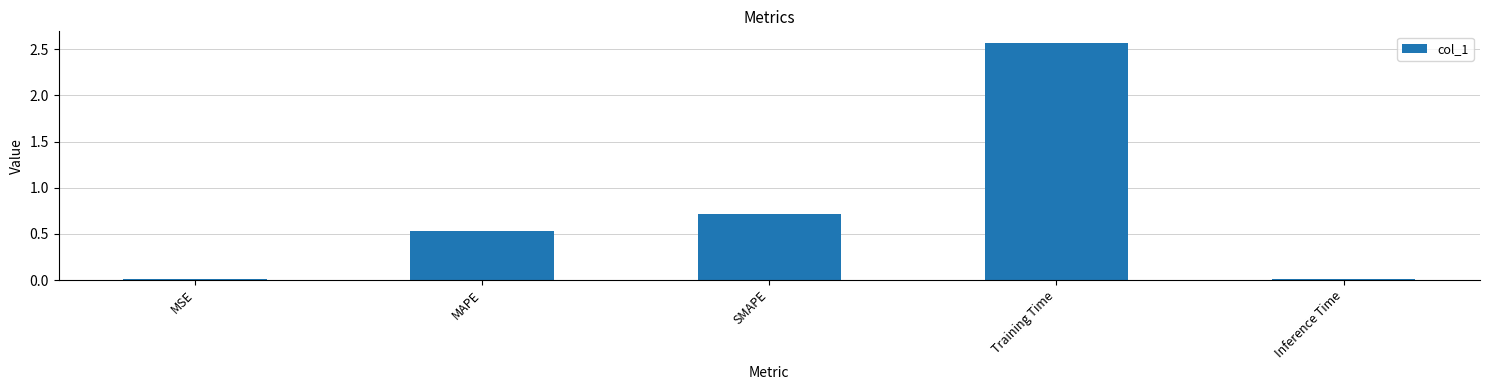

Between MAPE and Training Time, which is larger?

Training Time